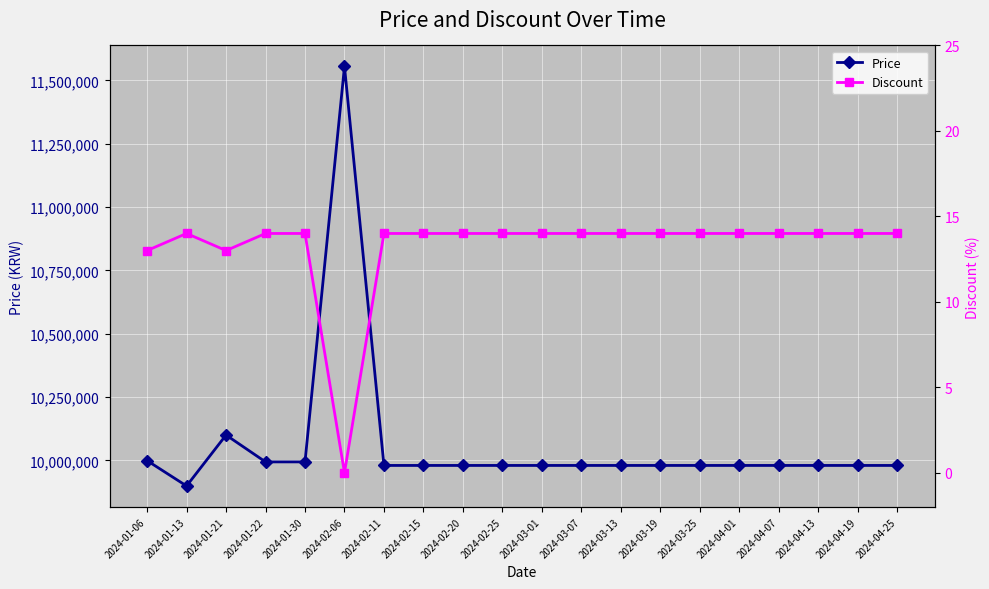

Rank the series by their maximum value, from highest to lowest.

Price, Discount